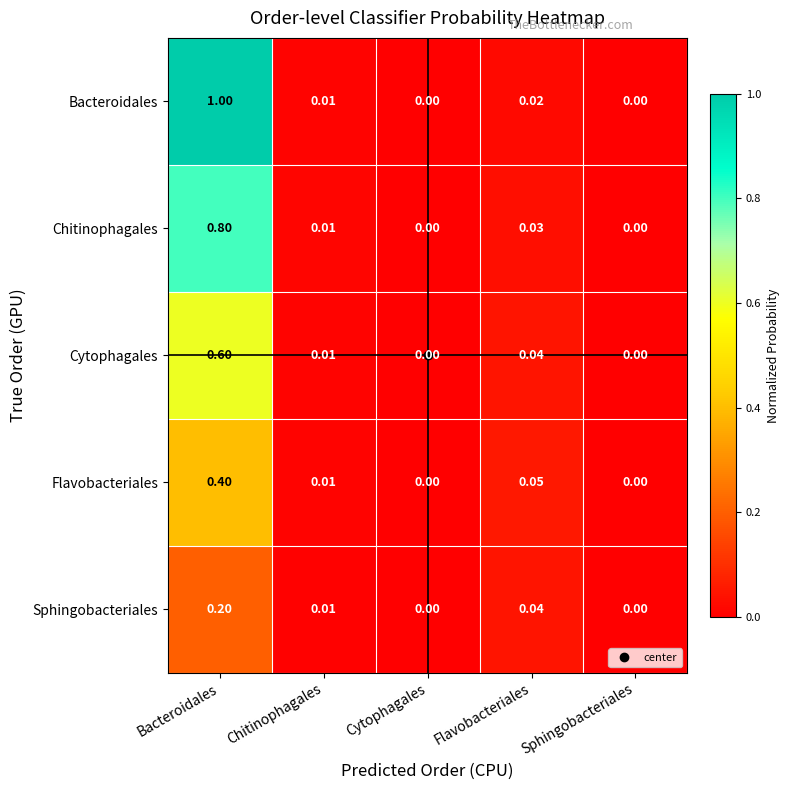

At which category is the sum across all series the highest?

Bacteroidales